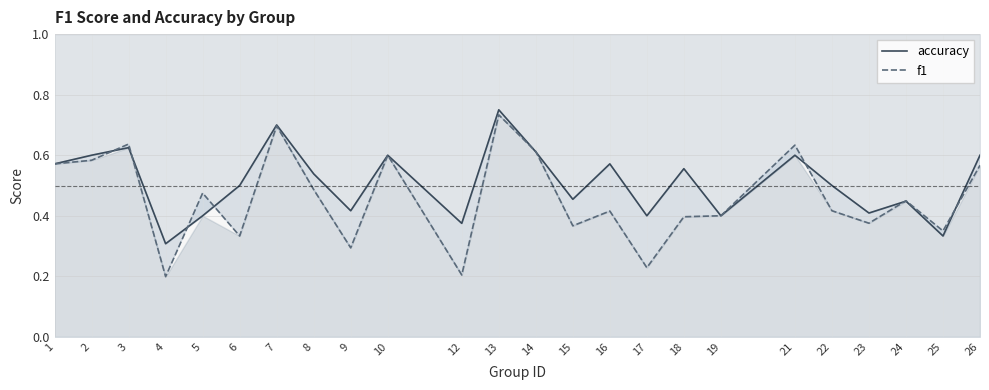

List the series in order of their overall mean, highest first.

accuracy, f1